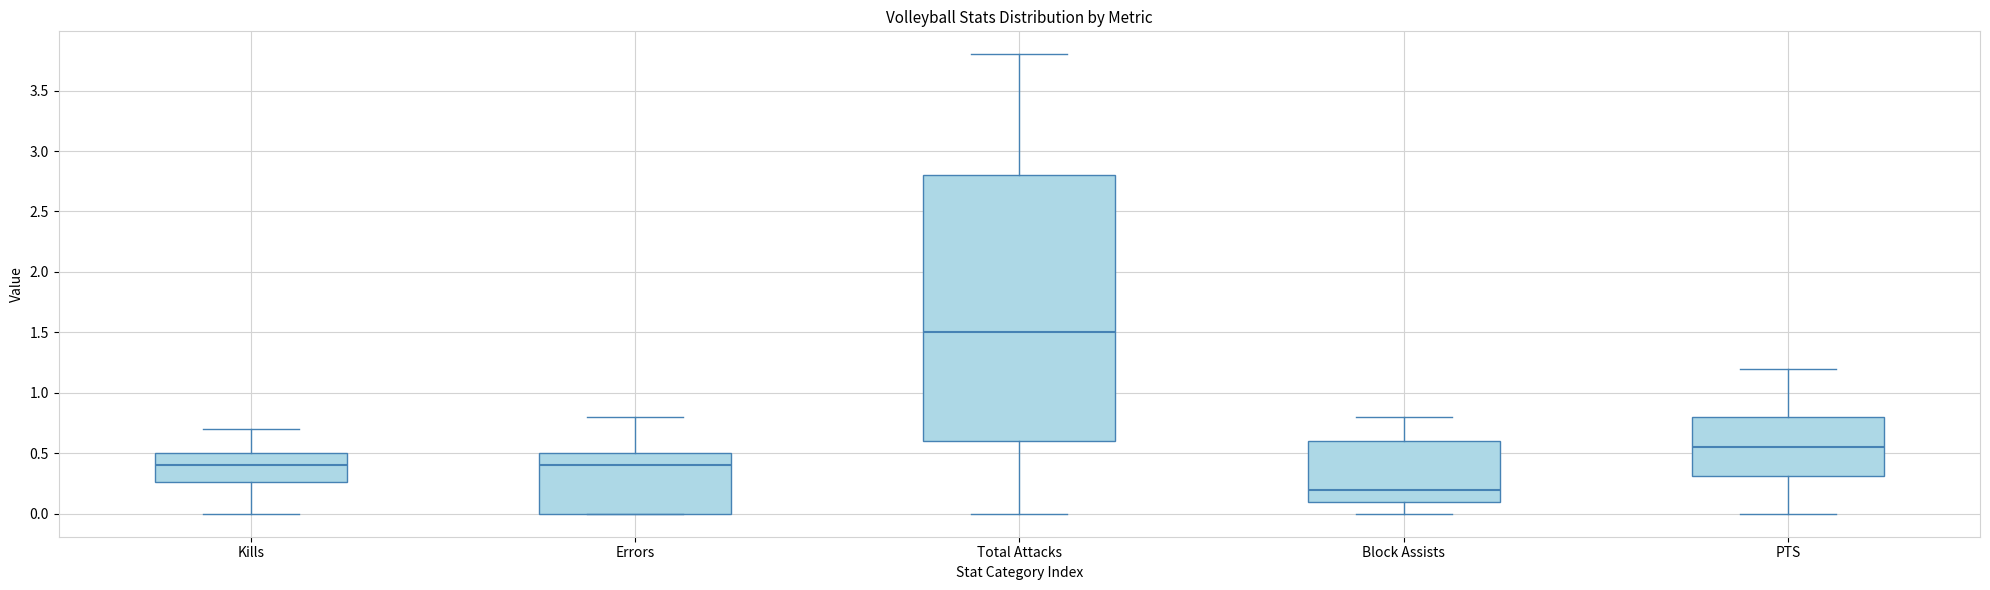

Which box's median line is the highest?

Total Attacks